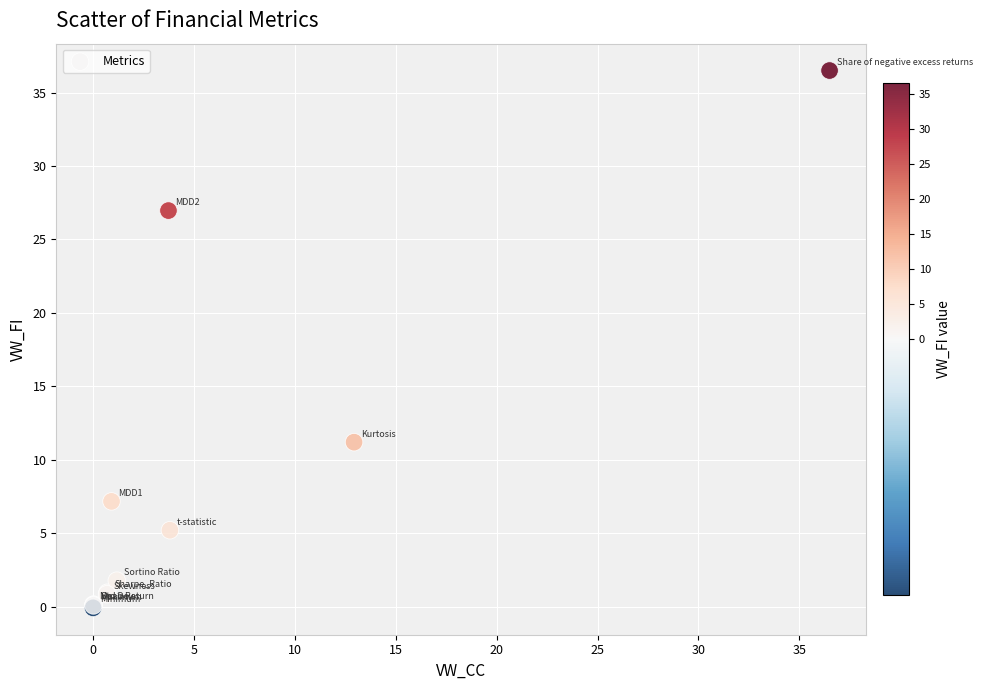

What Y value in the scatter plot is closest to 18?

11.2